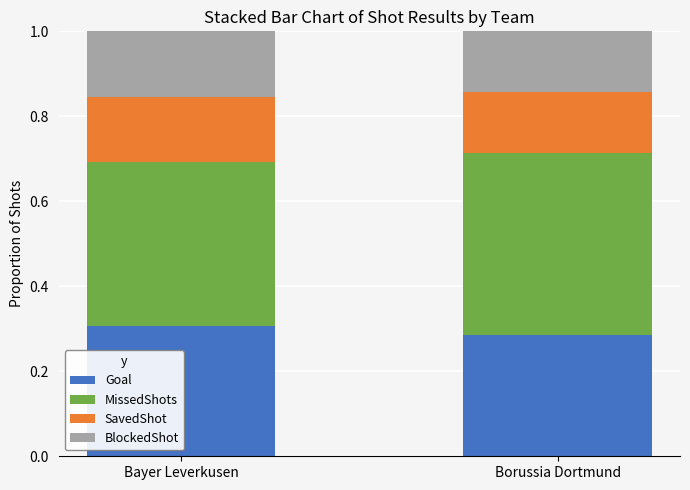

At which label is Goal closest to 0?

Borussia Dortmund